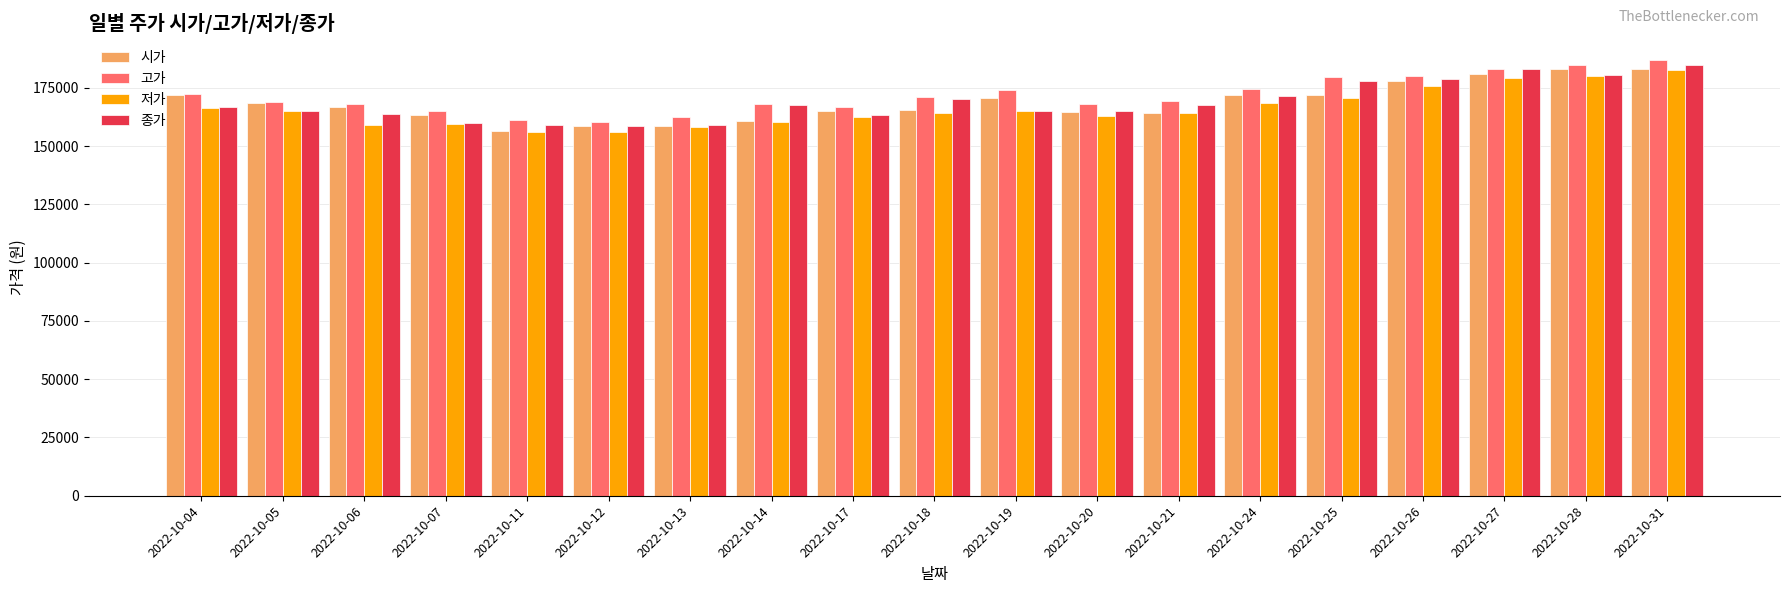

The 종가 series shows 273296 at 2022-10-05. True or false?

False